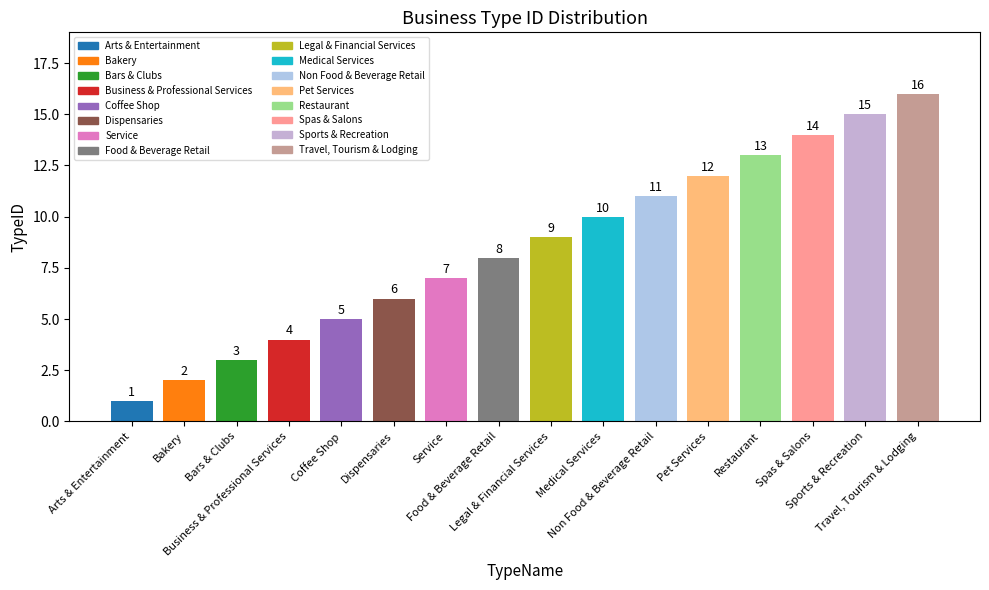

What is the sum of all values?

136